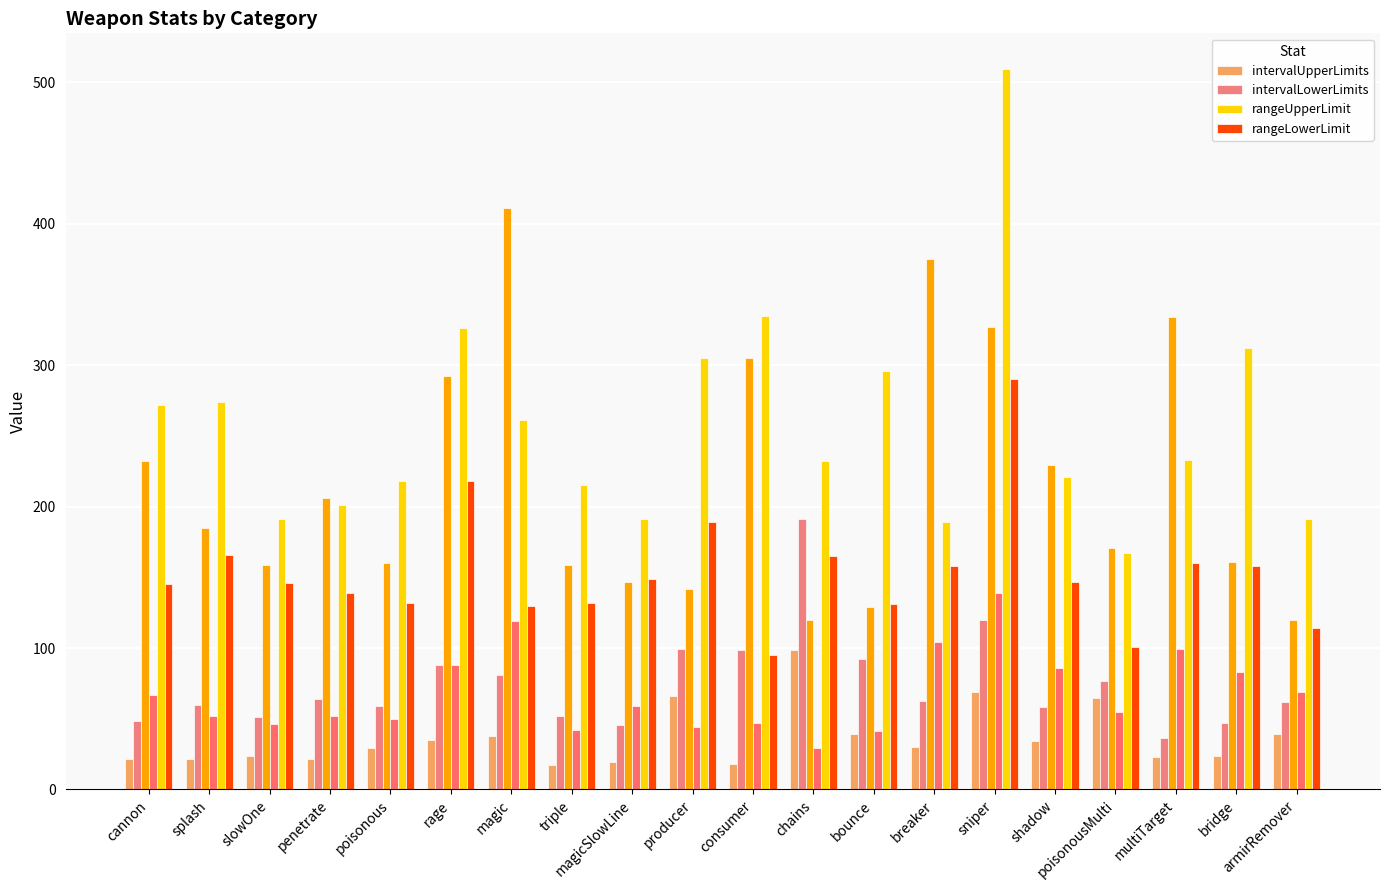

Where is intervalUpperLimits nearest to the value 57?

poisonousMulti